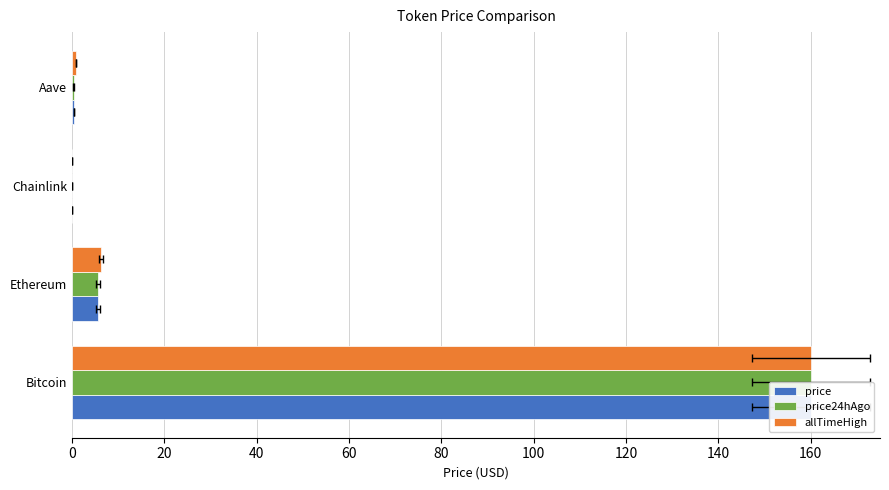

True or false: allTimeHigh has a value of 160.0 at Bitcoin.

True